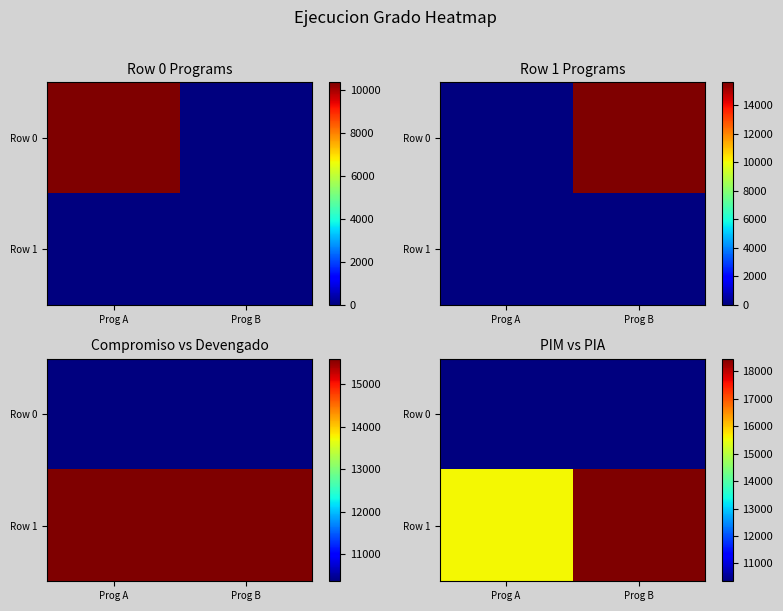

Between Prog A and Prog B, which is larger?

Prog A